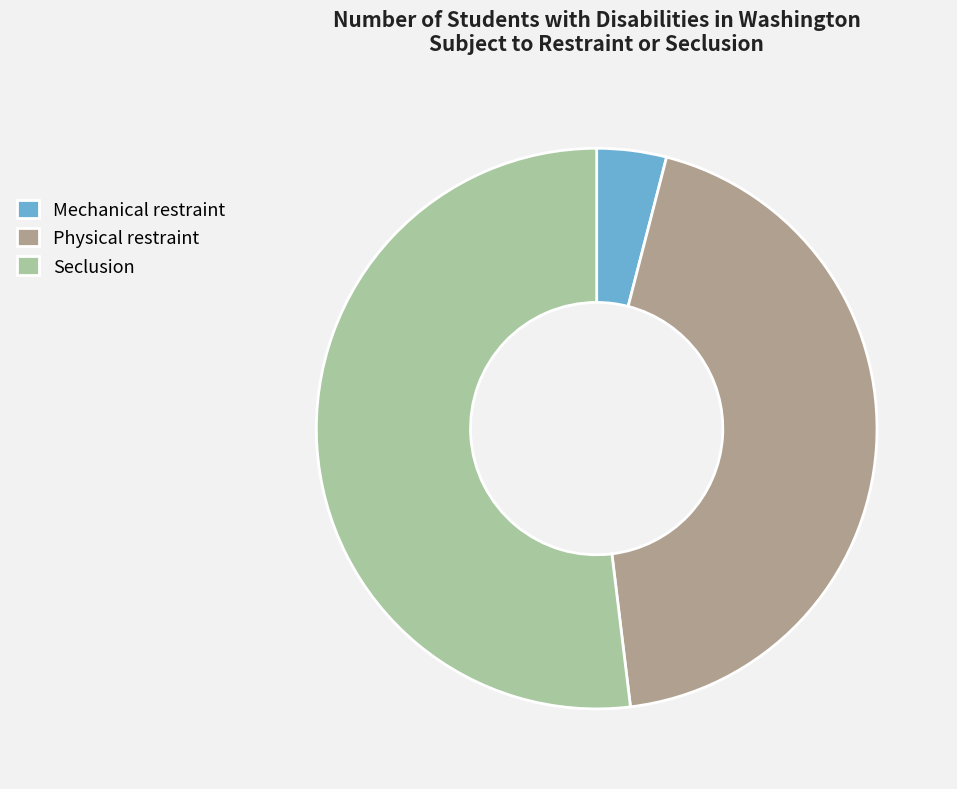

How many slices are in this pie chart?

3